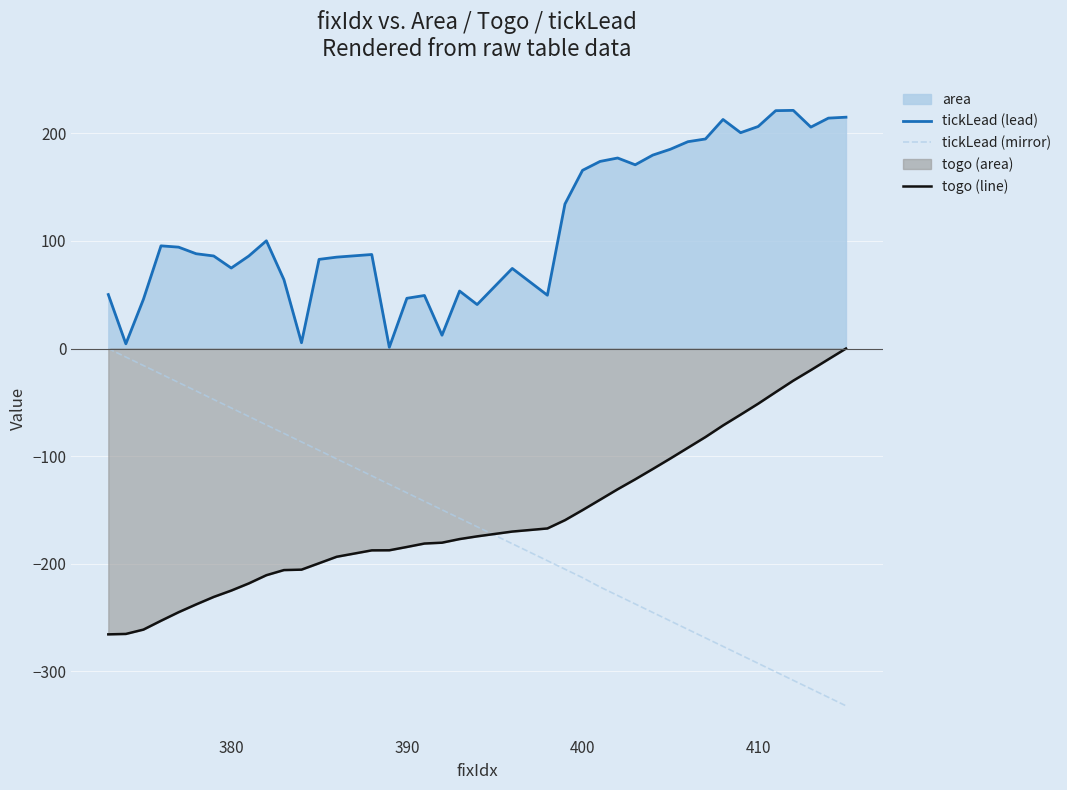

What is the maximum value shown in the chart?

221.4